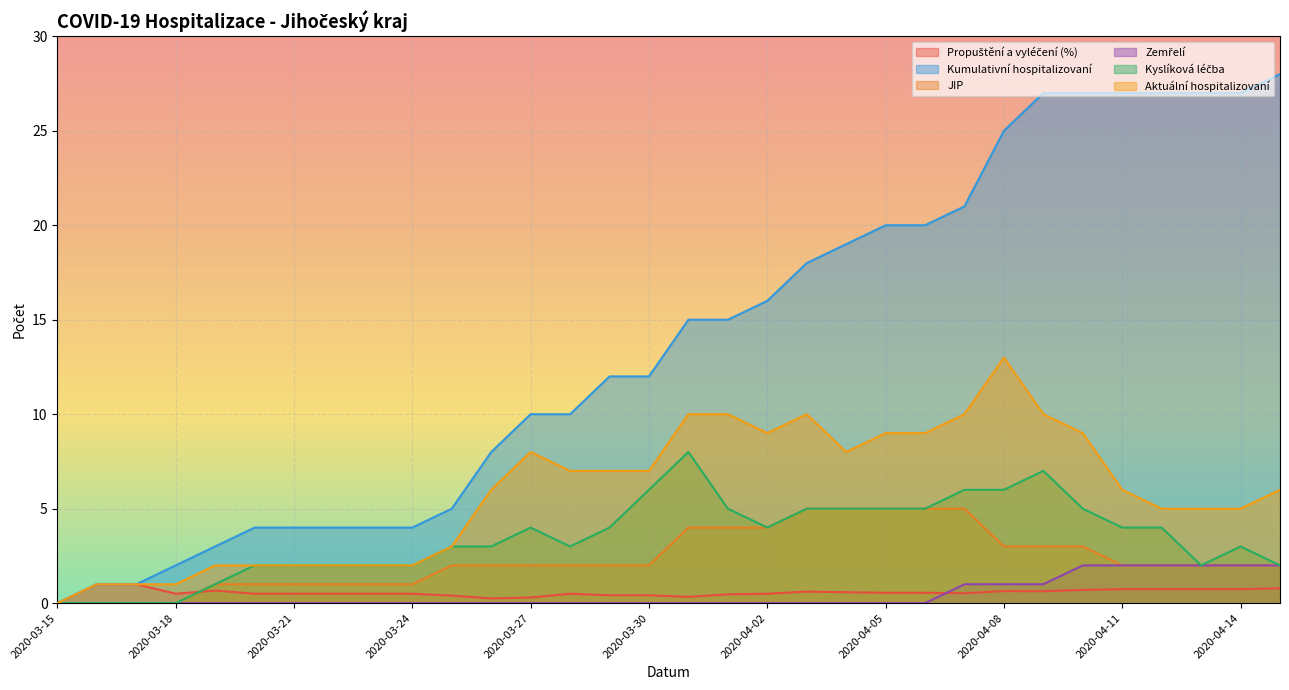

Between 2020-03-16 and 2020-04-05, which is larger?

2020-03-16